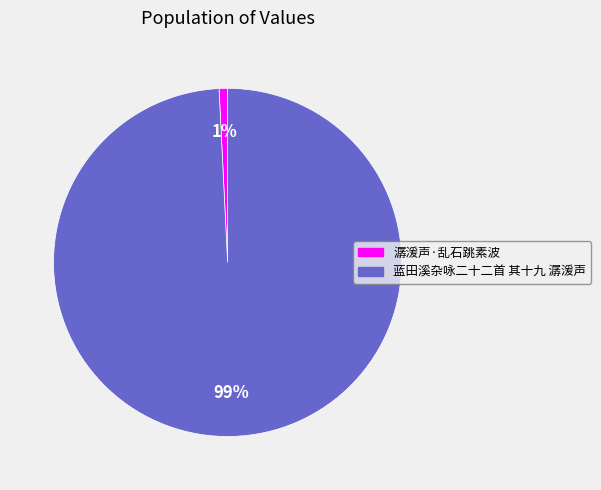

Is there any slice that represents more than half of the pie?

Yes